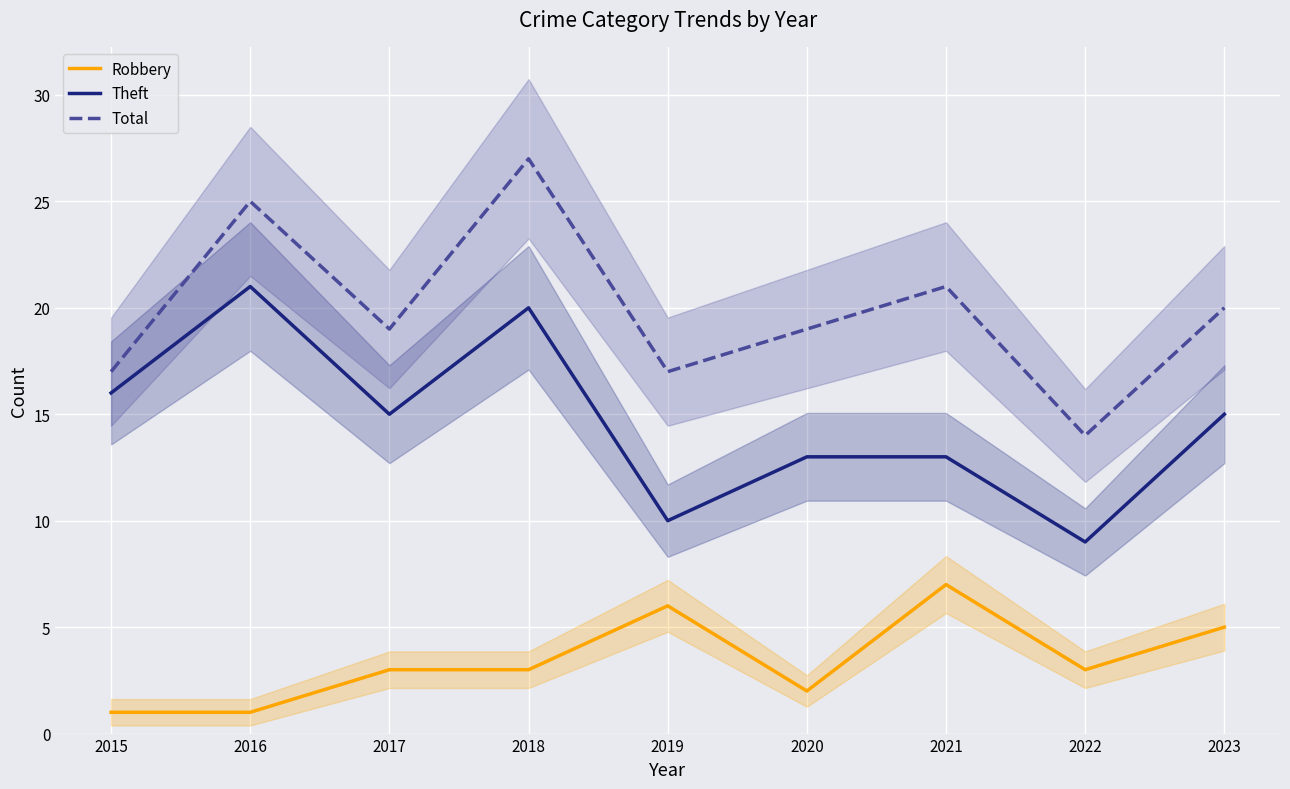

What is the average value of the Total series?

20